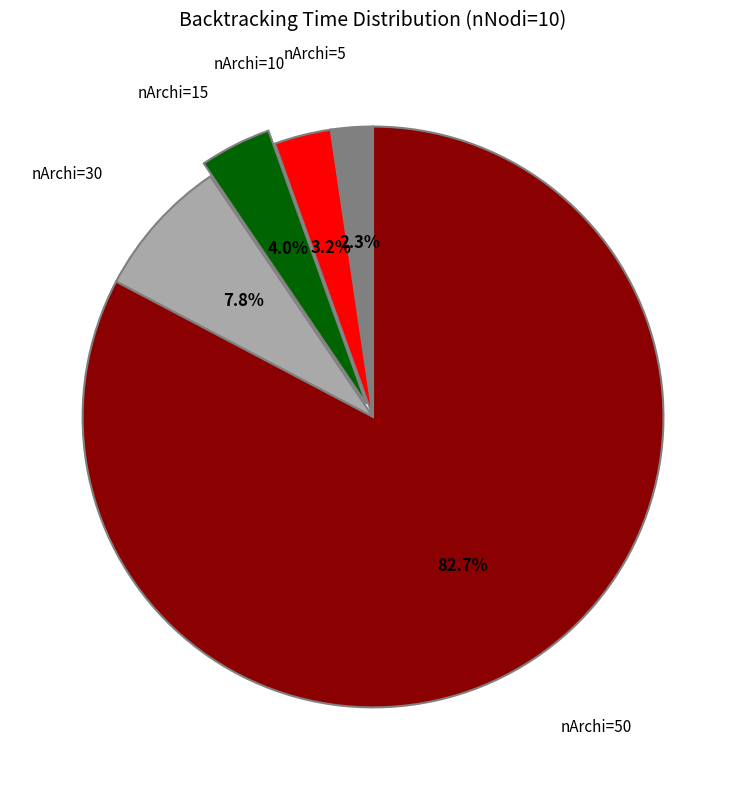

What is the majority slice?

nArchi=50